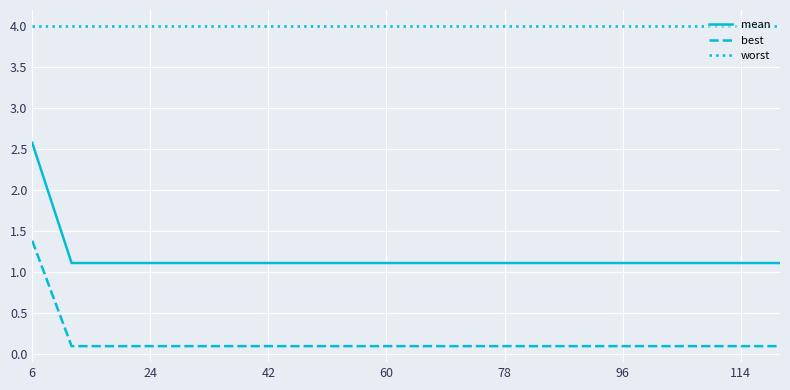

True or false: mean and worst intersect in this chart.

False